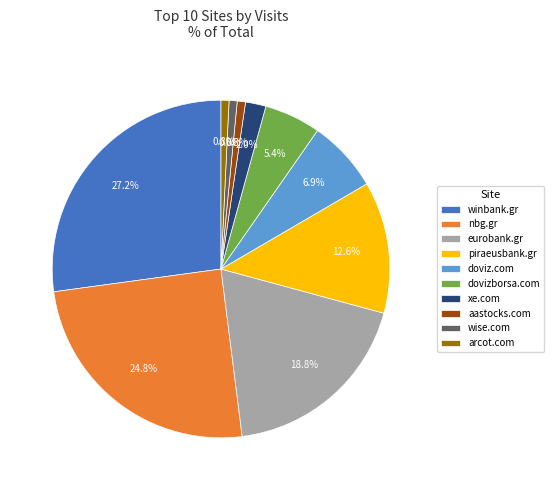

Is there a majority slice in this chart?

No